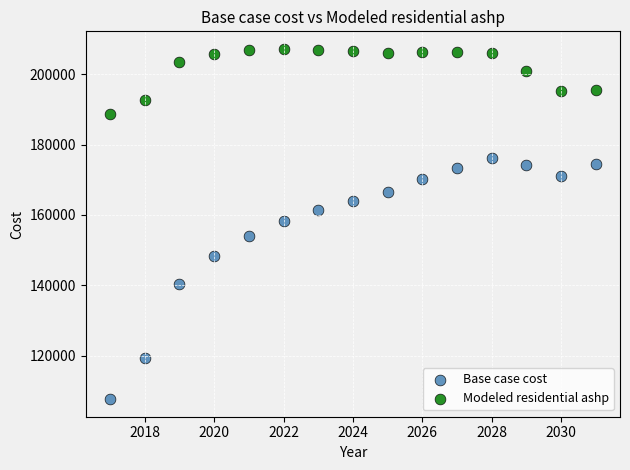

Which series reaches the minimum Y coordinate?

Base case cost